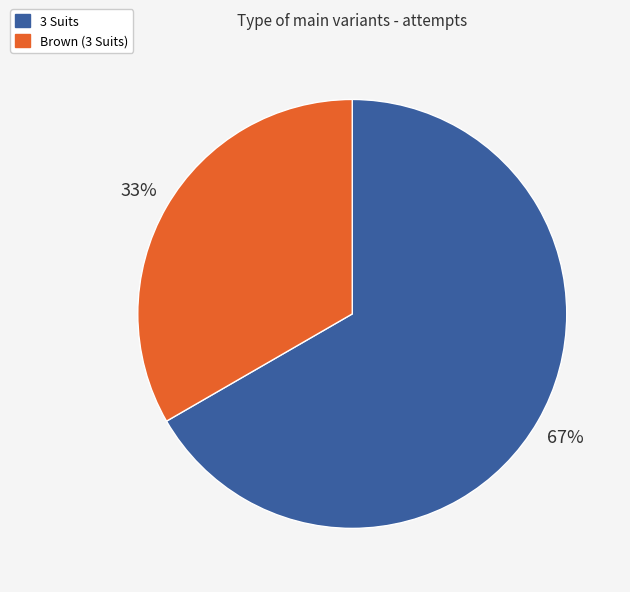

How many slices are in this pie chart?

2